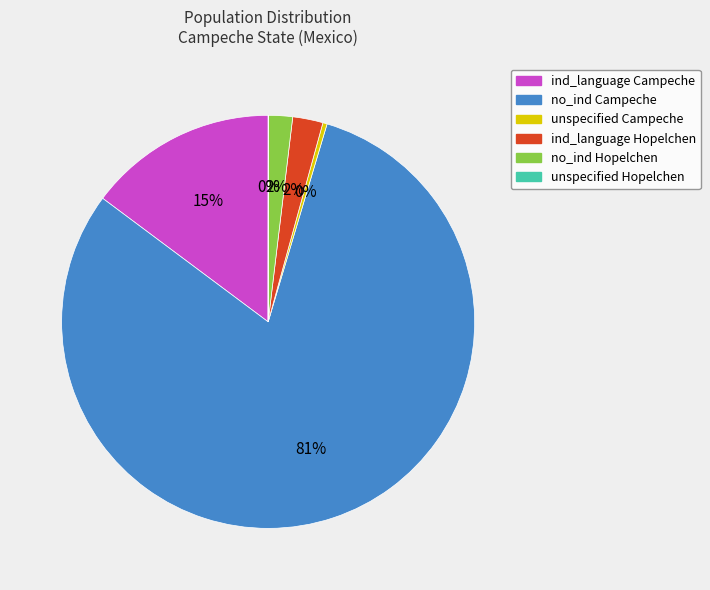

Which slice is the largest?

no_ind Campeche